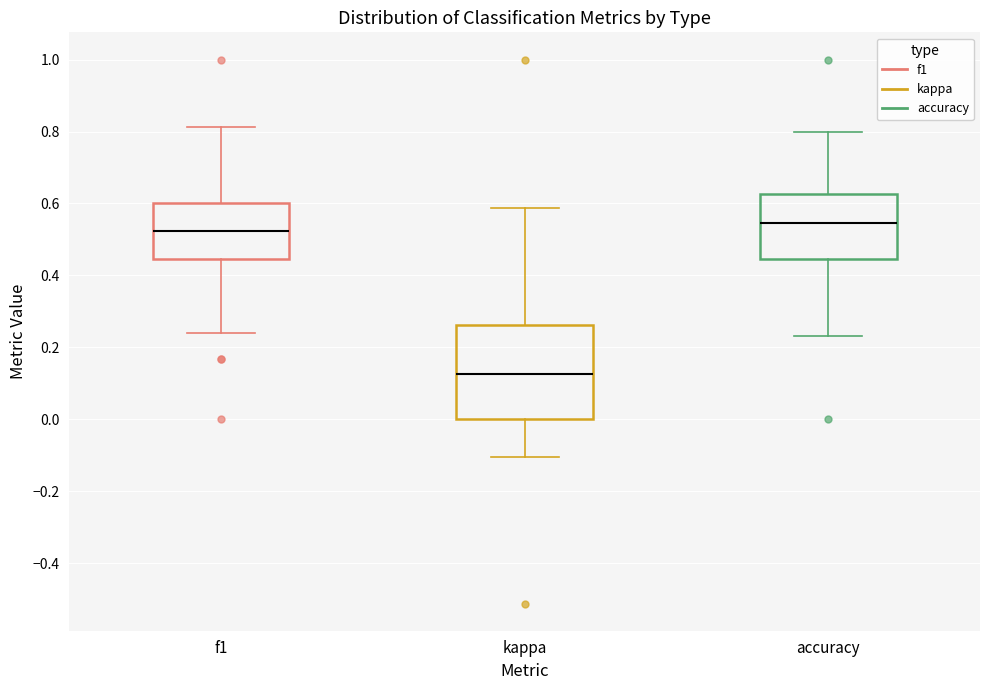

Which box's median line is the lowest?

kappa